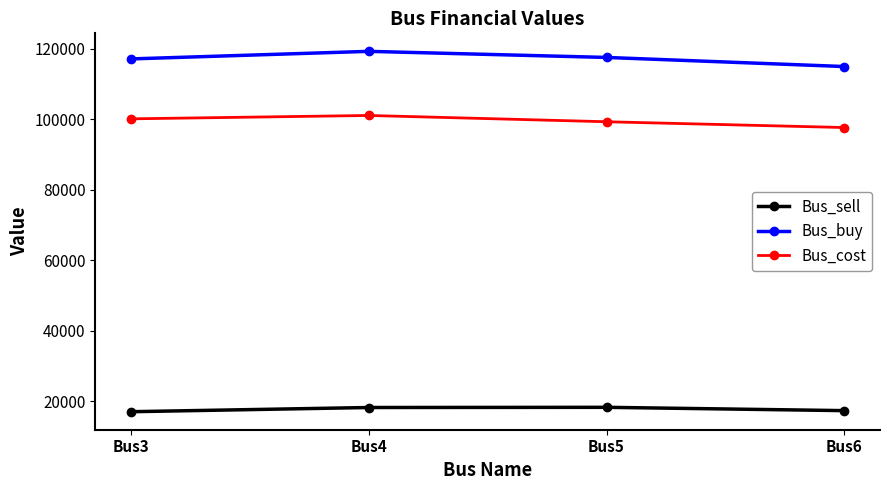

At Bus4, list the series in order from smallest to largest.

Bus_sell, Bus_cost, Bus_buy